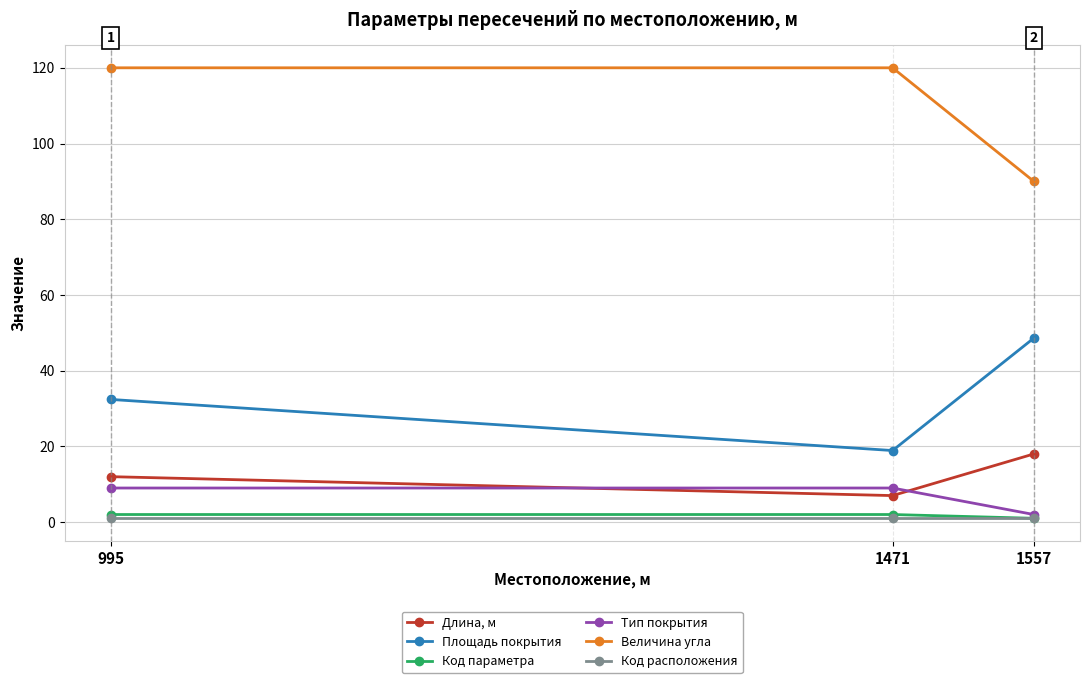

What is the maximum value shown in the chart?

120.0